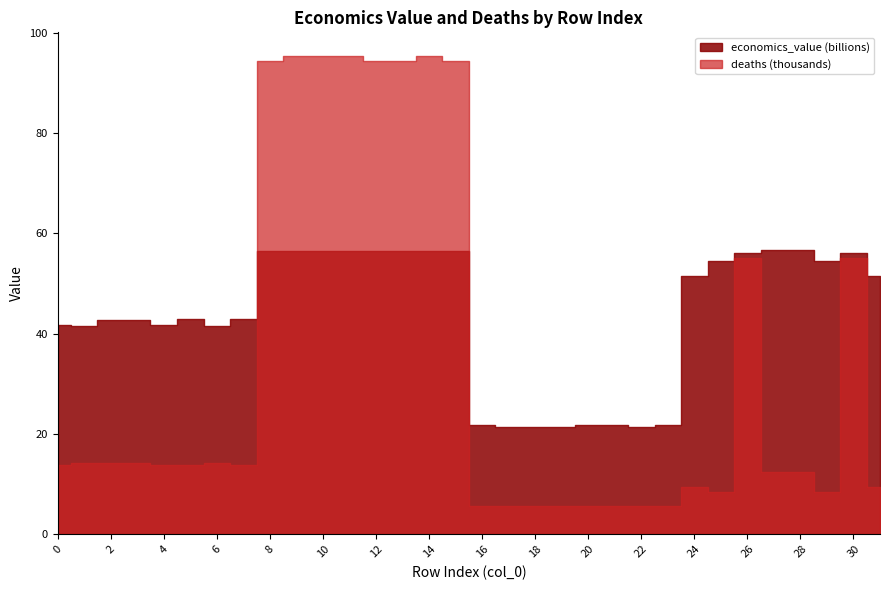

What is the difference between the deaths values at 6 and 9?

81133.2